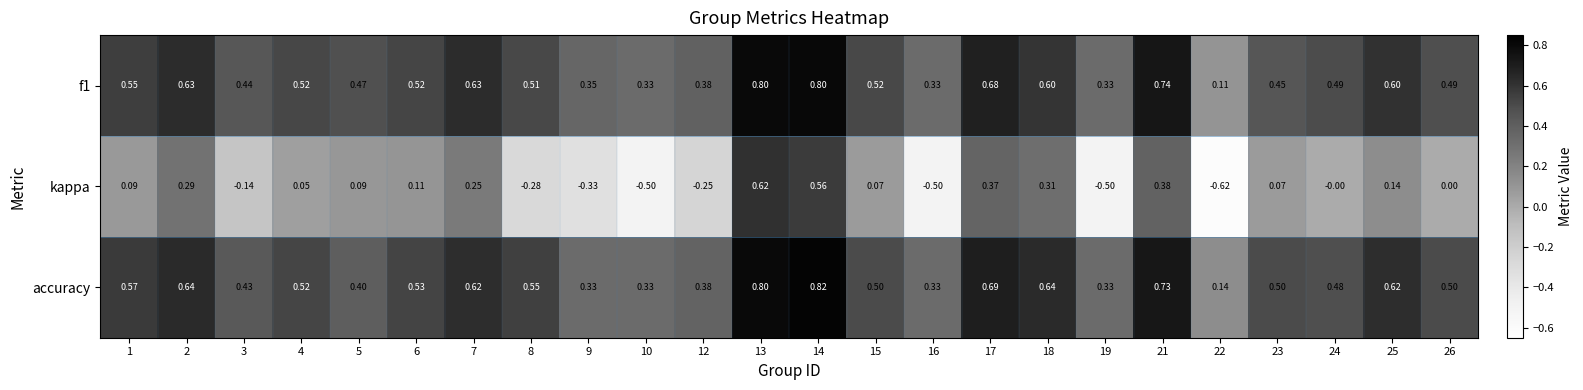

What is the difference between the highest and lowest values at 24?

0.5